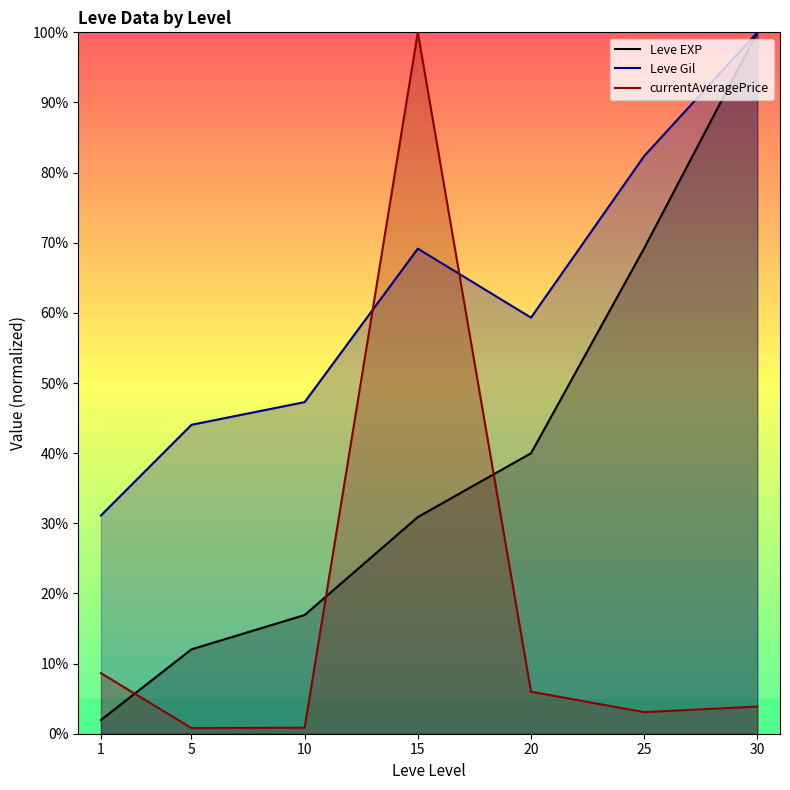

True or false: Leve EXP has more than 0 points higher than both neighbors.

False